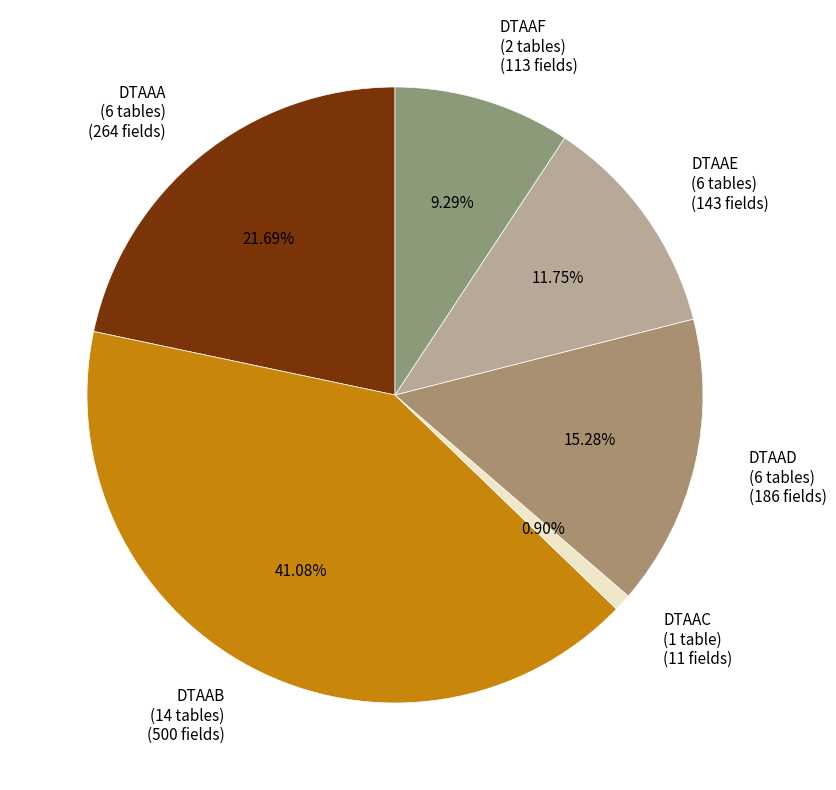

How many slices are in this pie chart?

6